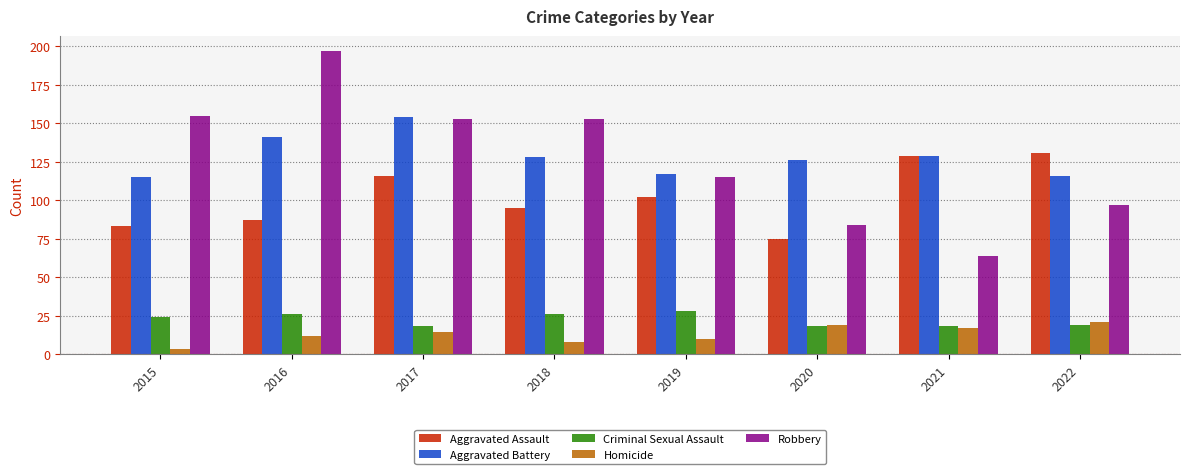

Reading left to right, what are all the values shown in this chart?

Aggravated Assault: 83	87	116	95	102	75	129	131
Aggravated Battery: 115	141	154	128	117	126	129	116
Criminal Sexual Assault: 24	26	18	26	28	18	18	19
Homicide: 3	12	14	8	10	19	17	21
Robbery: 155	197	153	153	115	84	64	97